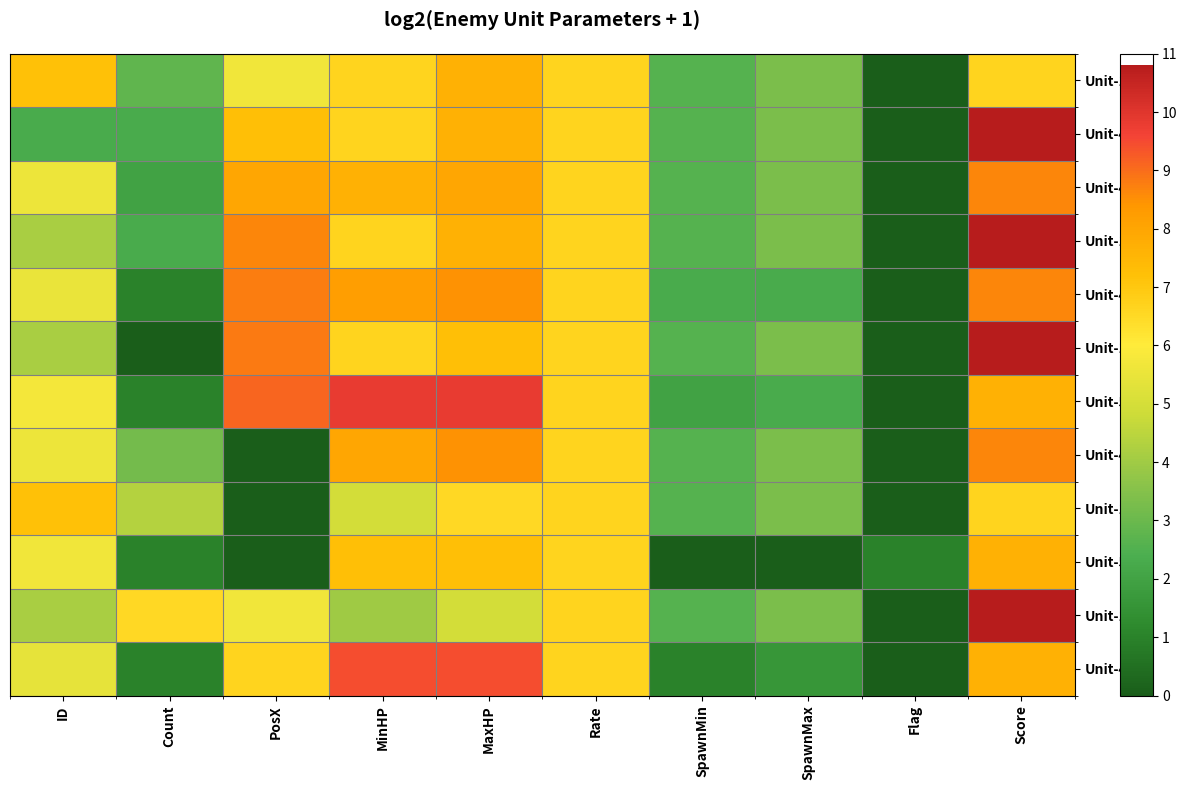

What is the maximum value shown in the chart?

10.8